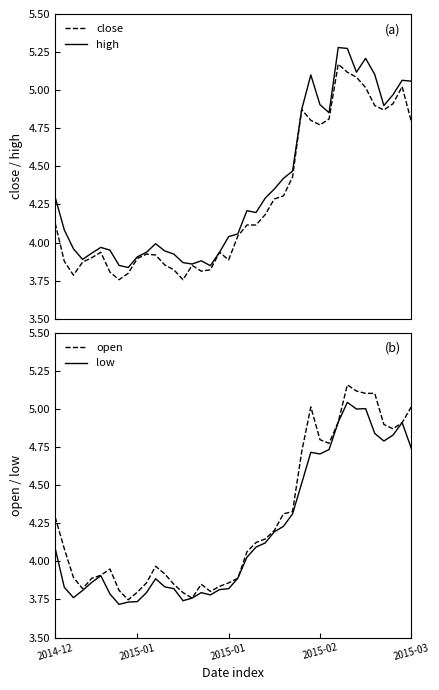

What is the label of the 4th point from the left?

2015-02